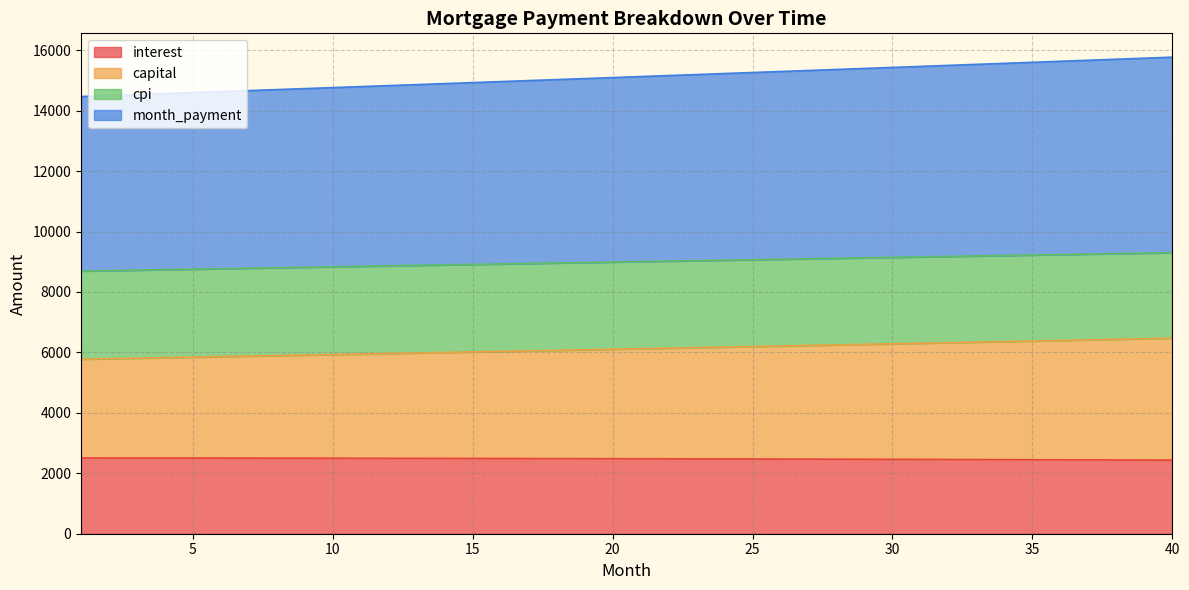

What is the value of the interest point at the 20th from the left?

2482.1